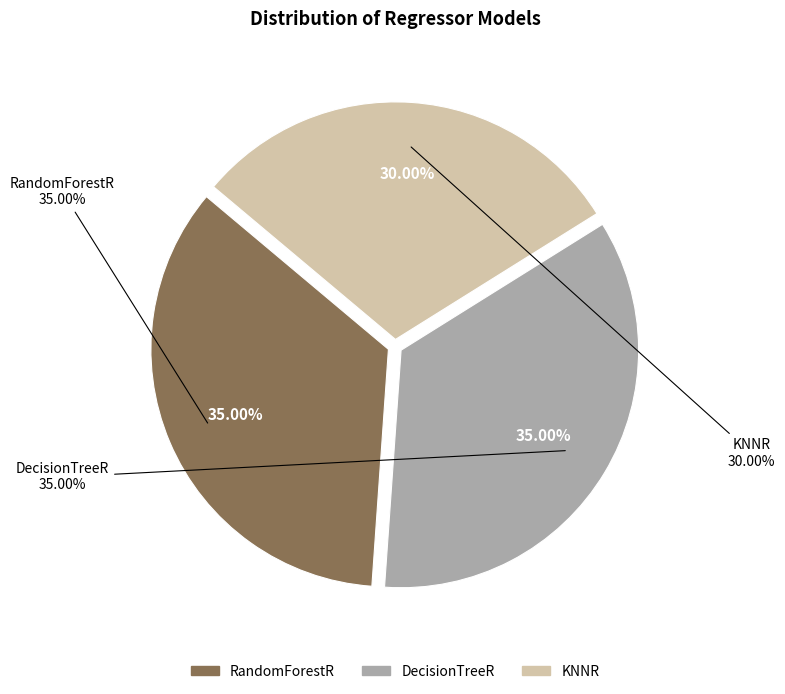

To the nearest percent, what percentage of the pie is KNNR?

30%